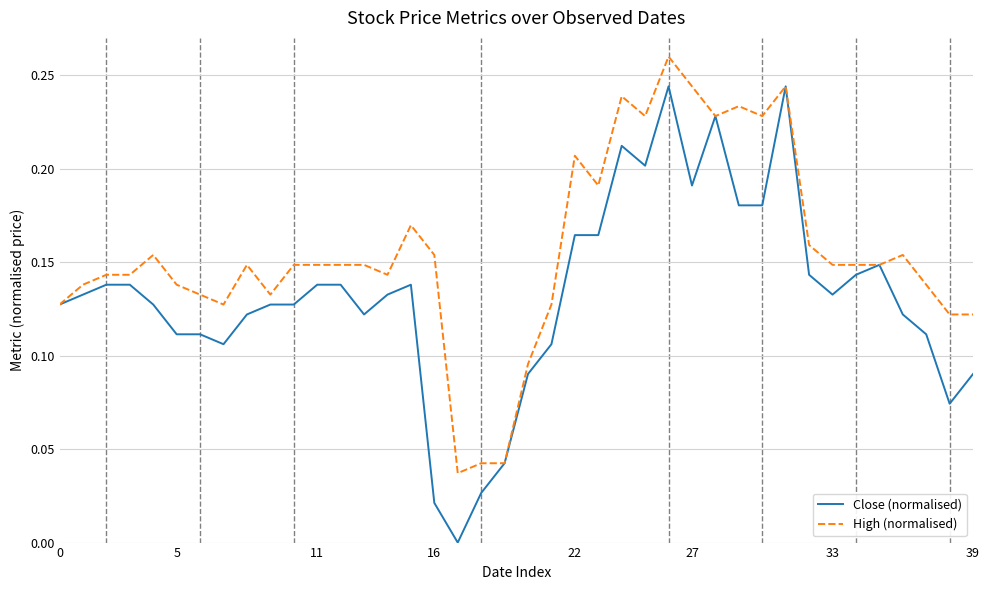

Which series has the largest total across all categories?

High (normalised)